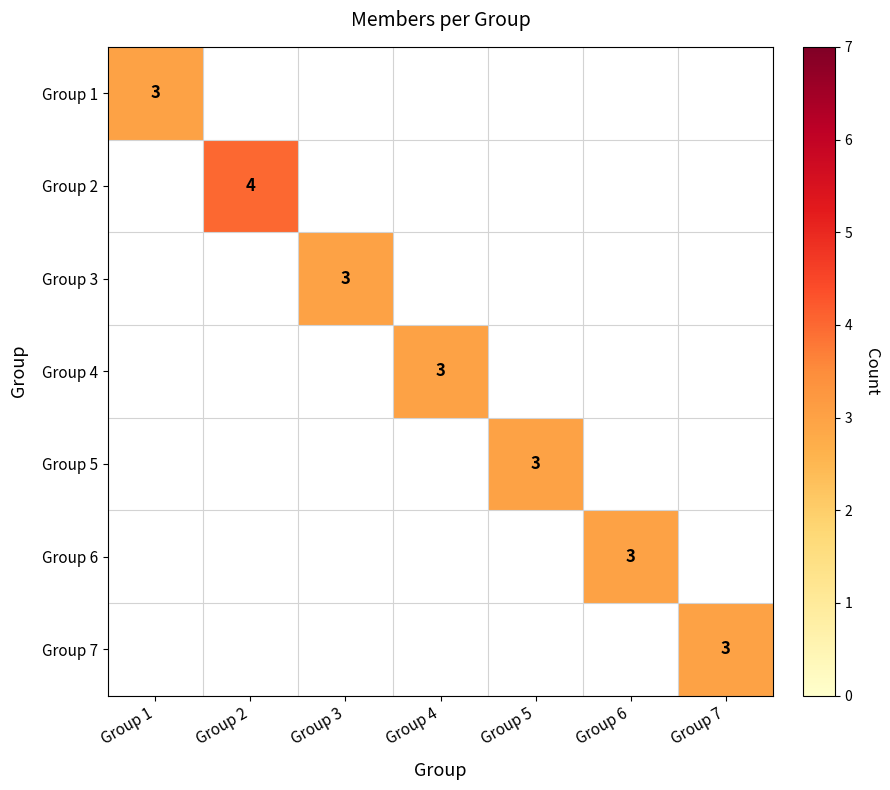

The Group 5 series shows 5 at Group 5. True or false?

False